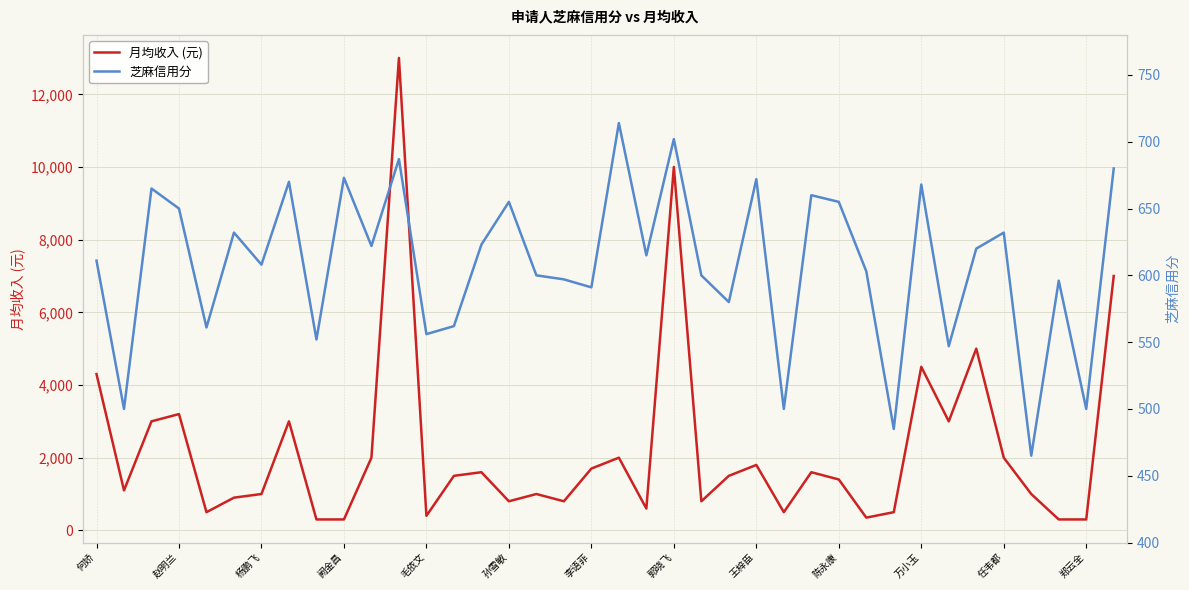

Is it true that 月均收入 (元) equals 4663 at 郭晓飞?

False